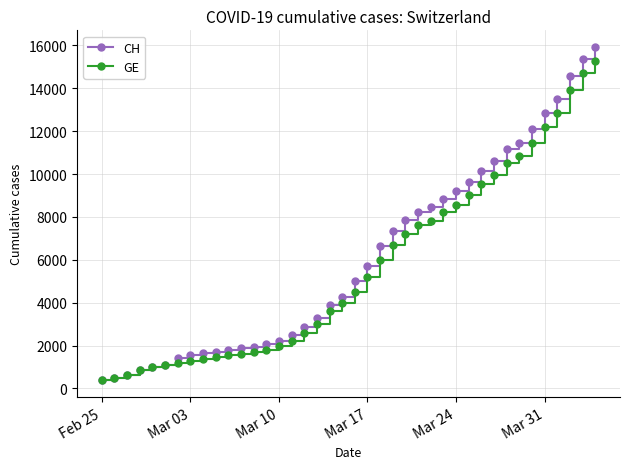

Rank the series by their average value, from lowest to highest.

GE, CH